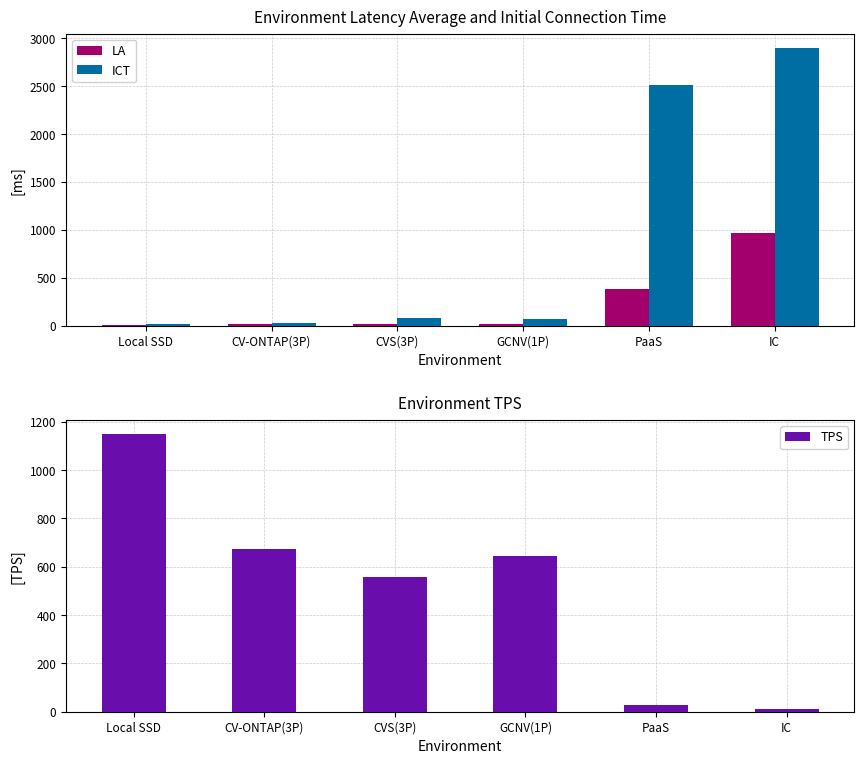

What is the sum of all LA values?

1407.9